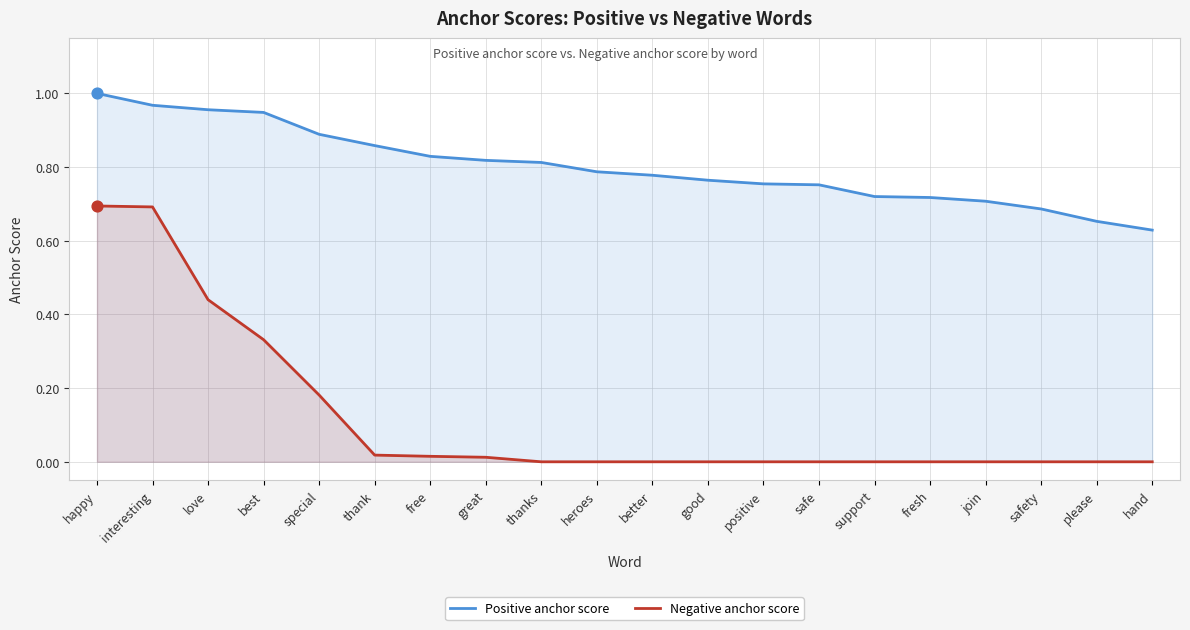

What is the total value across all series at join?

0.7